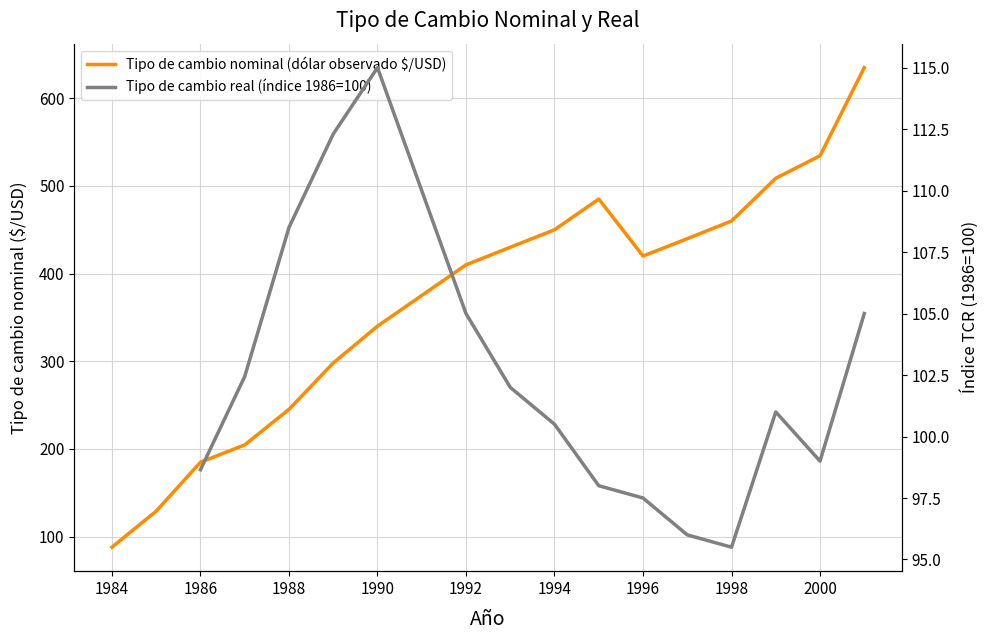

What is the average value?

368.7